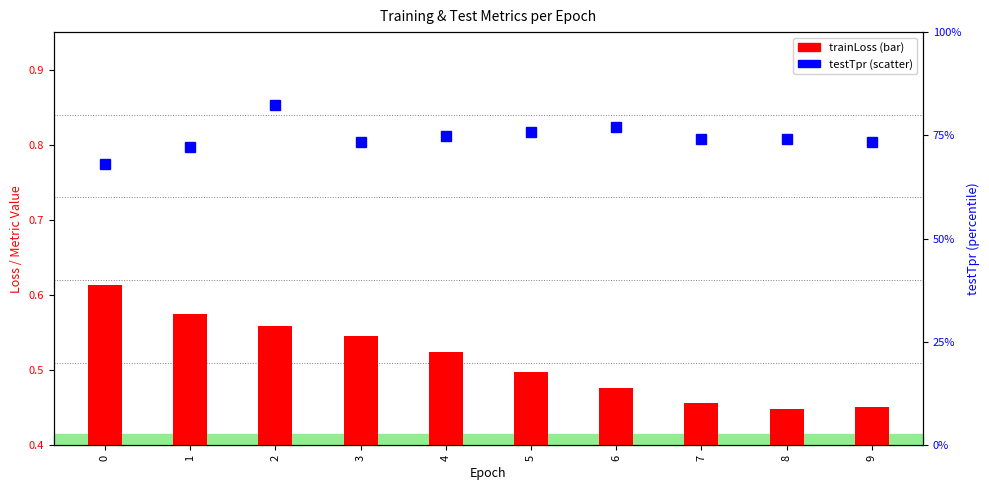

At how many categories does at least one series exceed 0?

10